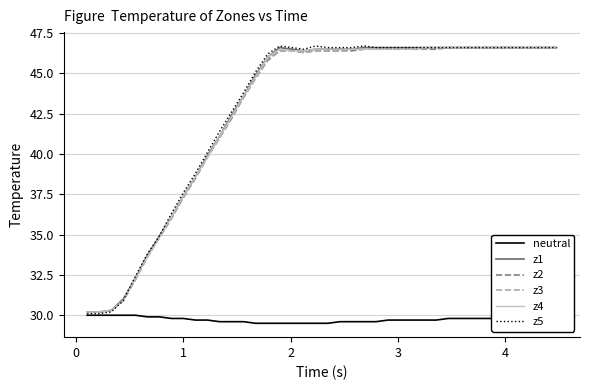

What is the highest value of the z3 series?

46.6